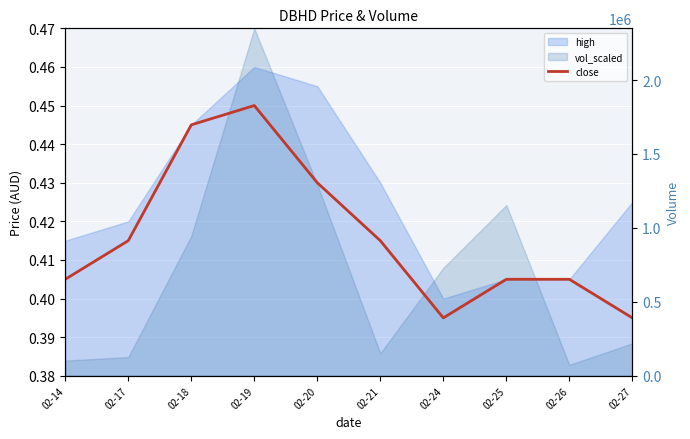

What is the value of the 6th point from the left?

0.4